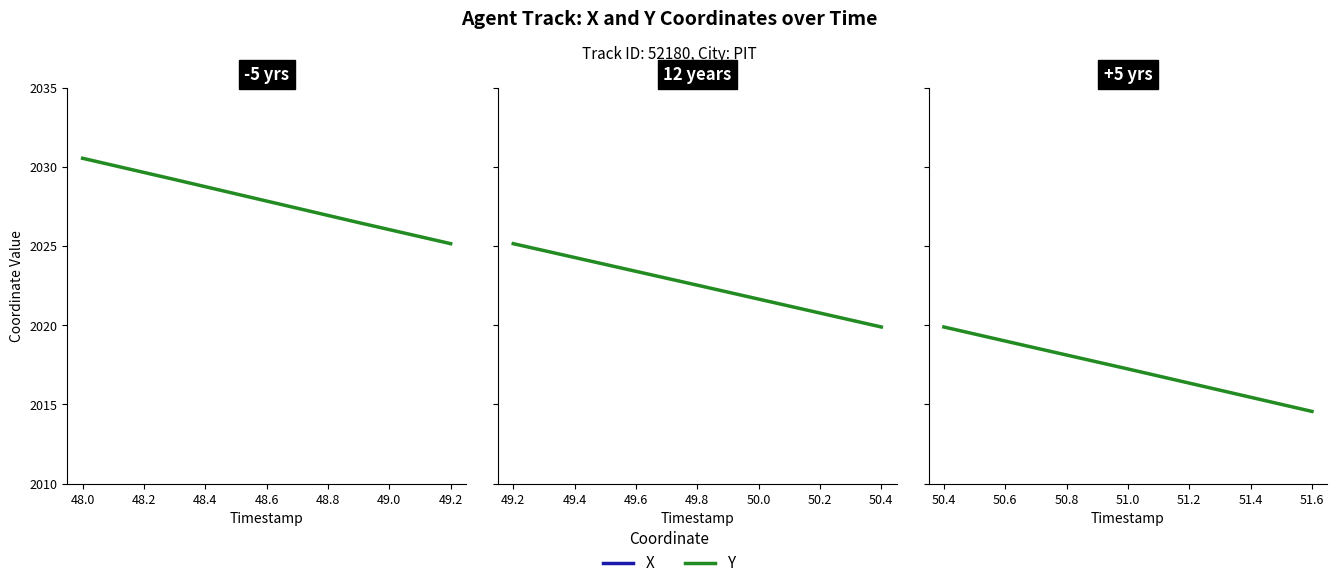

True or false: Y has a value of 3162.8 at 48.4.

False